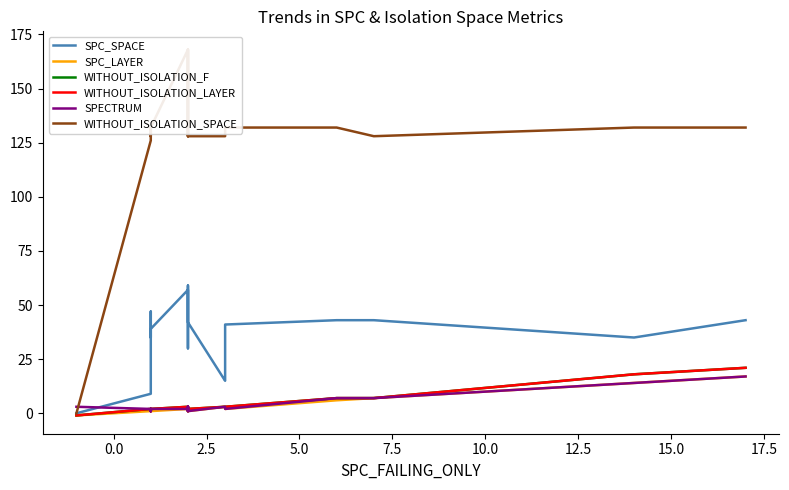

Is the value of SPECTRUM at 20.0 greater than the value of SPC_LAYER at 10.0?

Yes